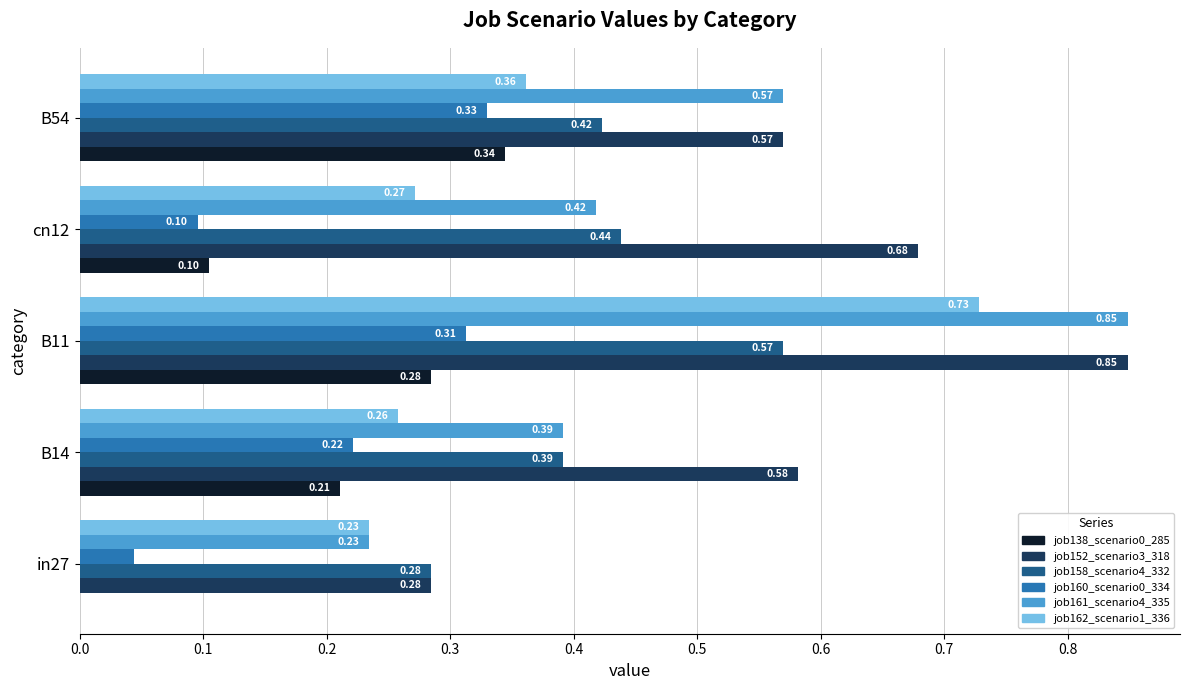

What is the average value of the job161_scenario4_335 series?

0.5